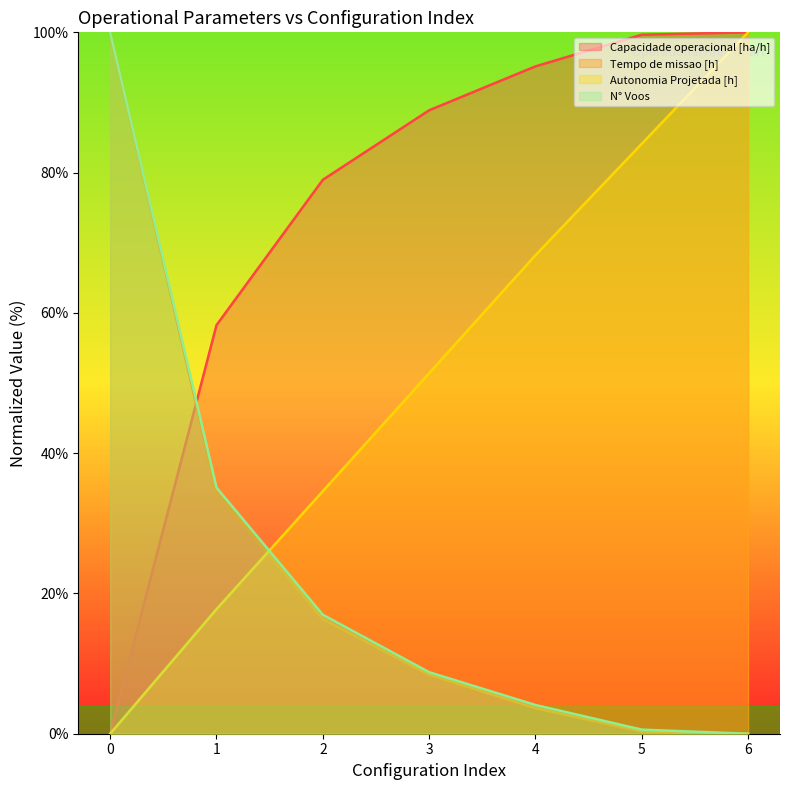

Rank the series at 5 from highest to lowest value.

Capacidade operacional [ha/h], Autonomia Projetada [h], N° Voos, Tempo de missao [h]